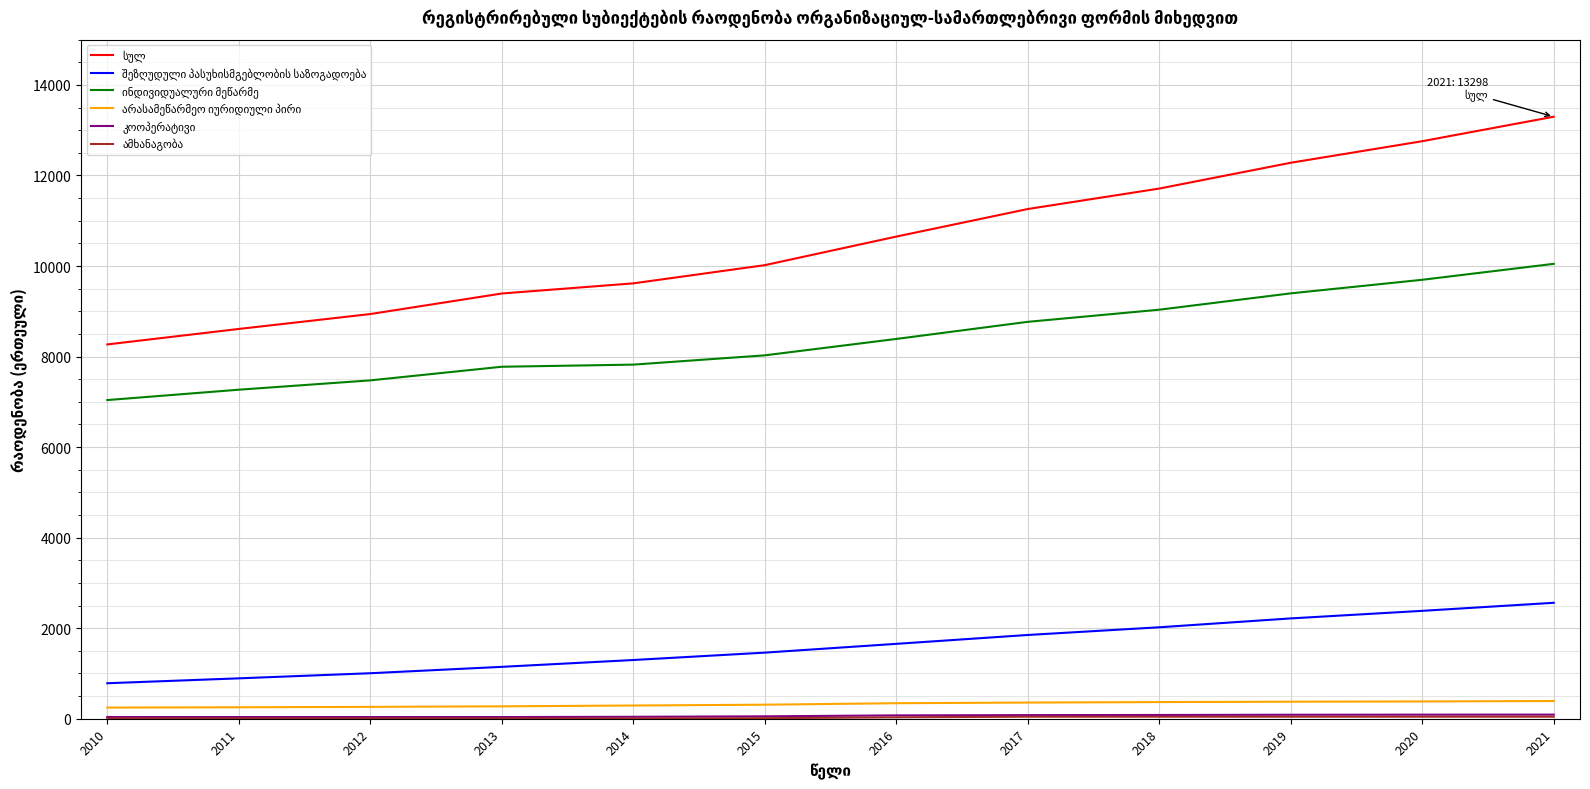

At which category does the chart reach its peak across all series?

2021